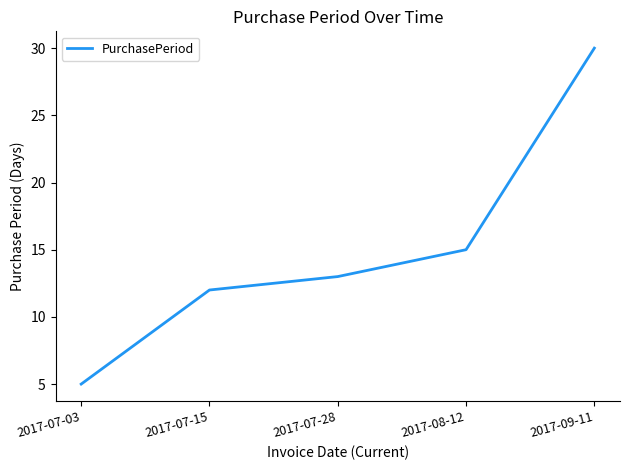

What position from the left is 2017-07-03?

1